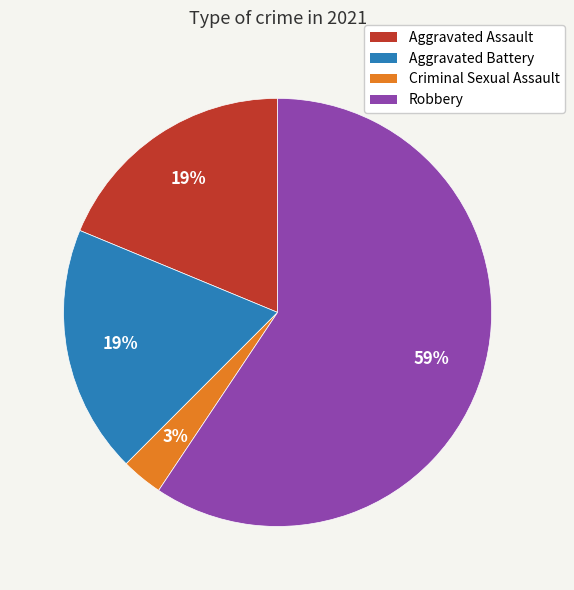

How many slices are in this pie chart?

4